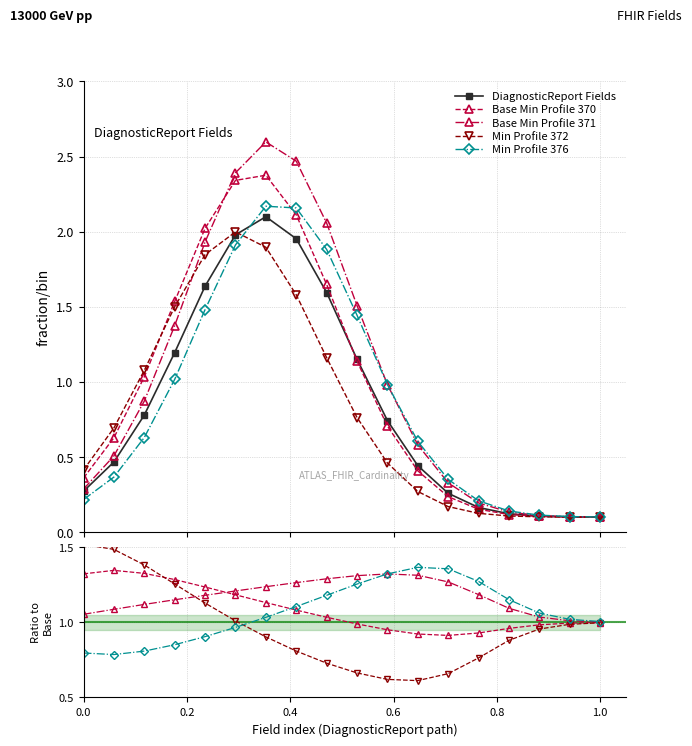

Is the value of Base Min Profile 370 at 12 greater than the value of Min Profile 376 at 12?

No